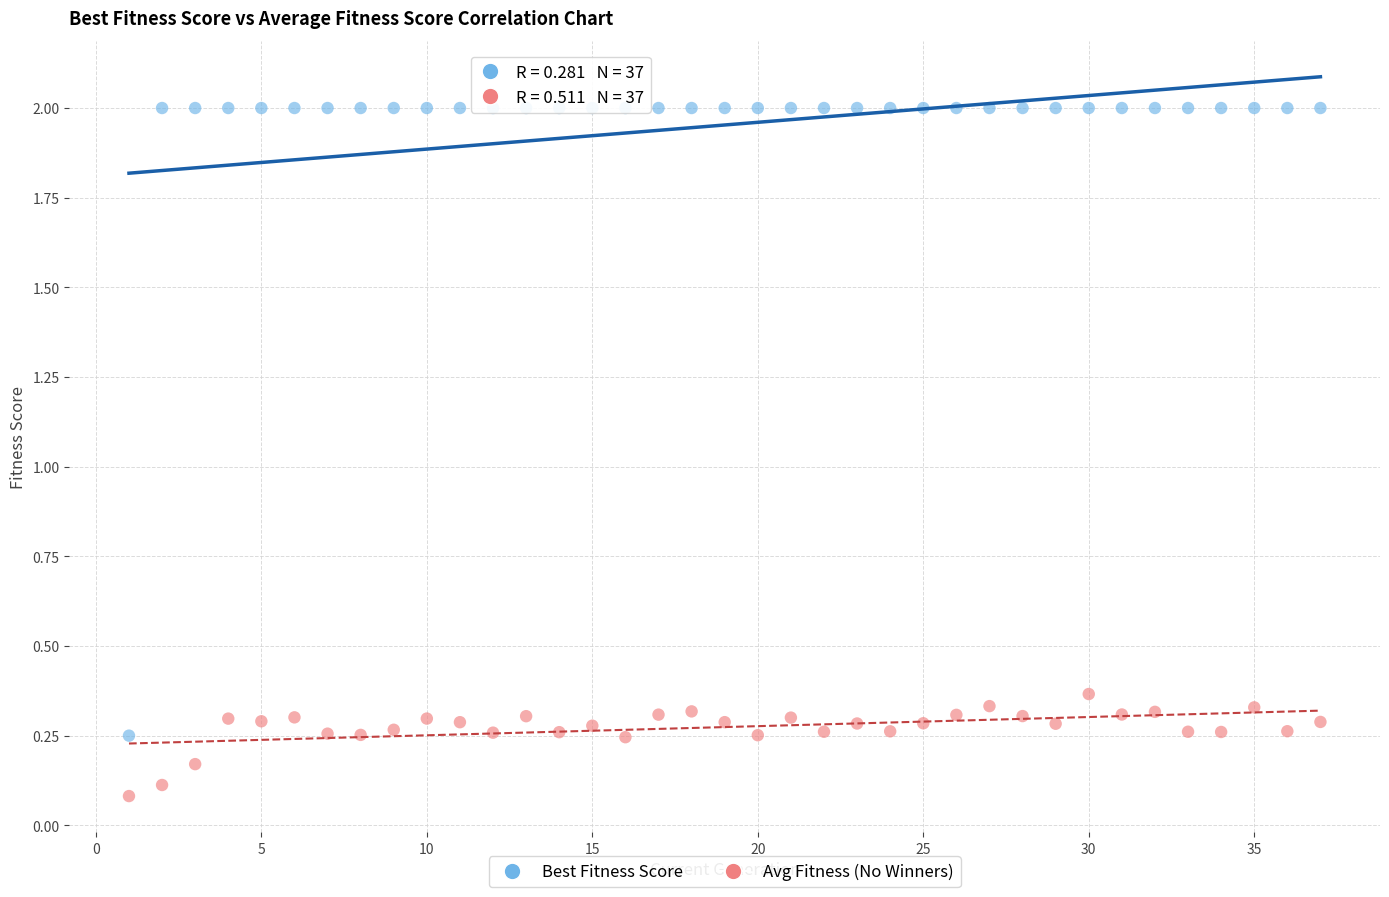

Across all data points, what is the range of Y values (max minus min)?

1.9